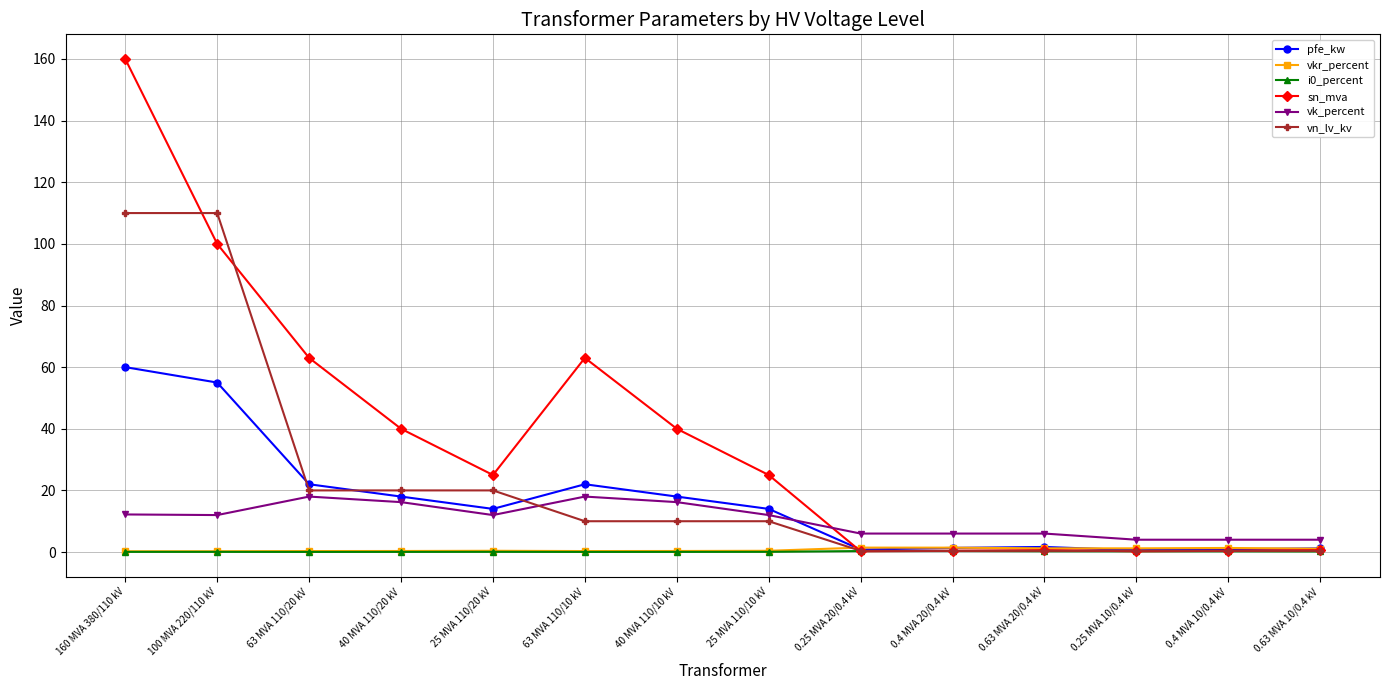

At how many categories does at least one series exceed 105?

2